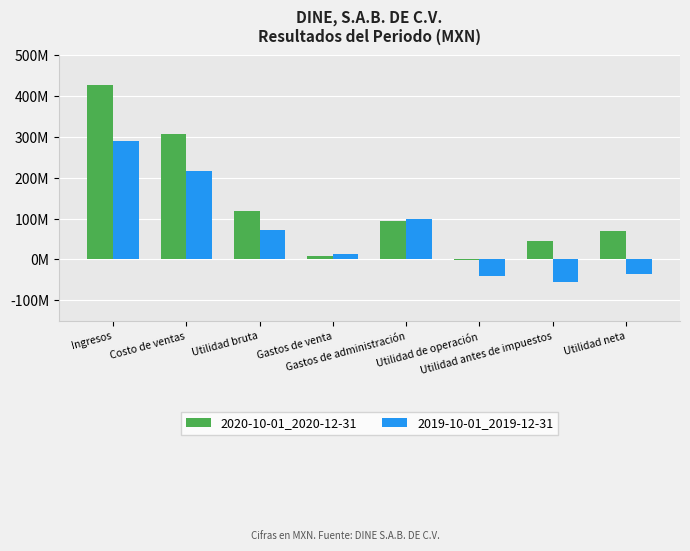

The 2019-10-01_2019-12-31 series shows 99577000 at Gastos de administración. True or false?

True